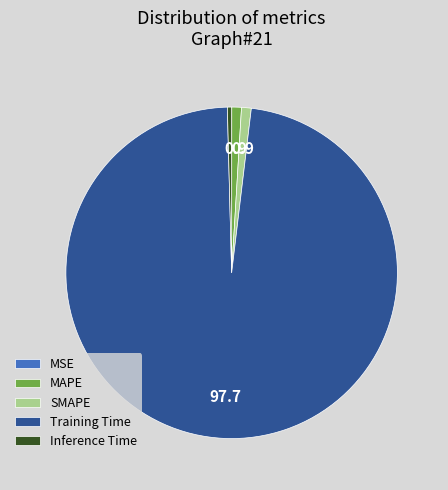

Is there any slice that represents more than half of the pie?

Yes